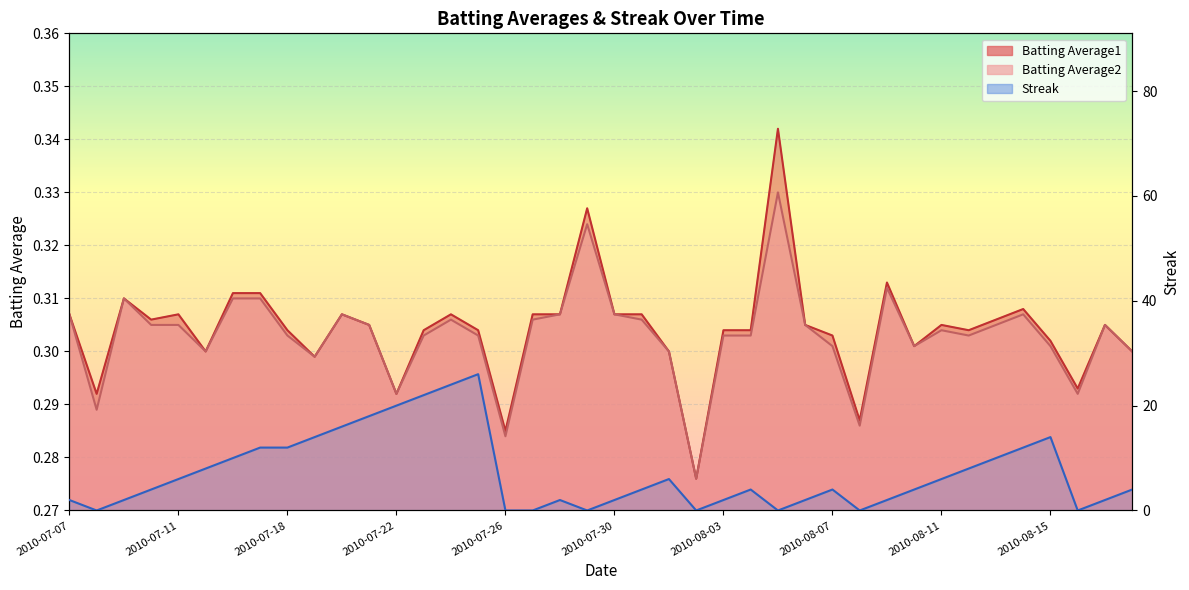

What is the label of the 24th point from the right?

2010-07-26